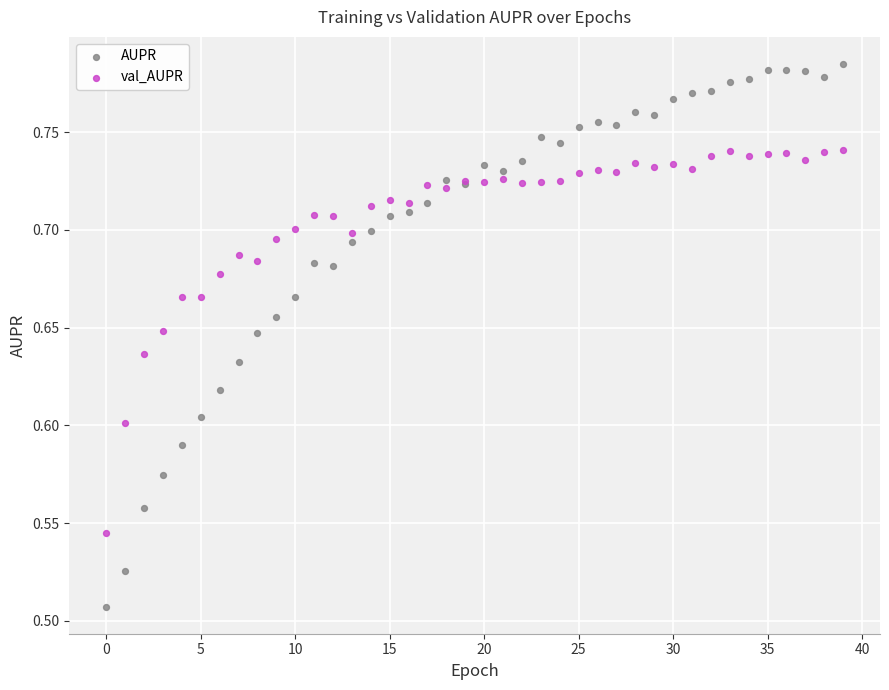

What are all the series names shown in the legend?

AUPR, val_AUPR